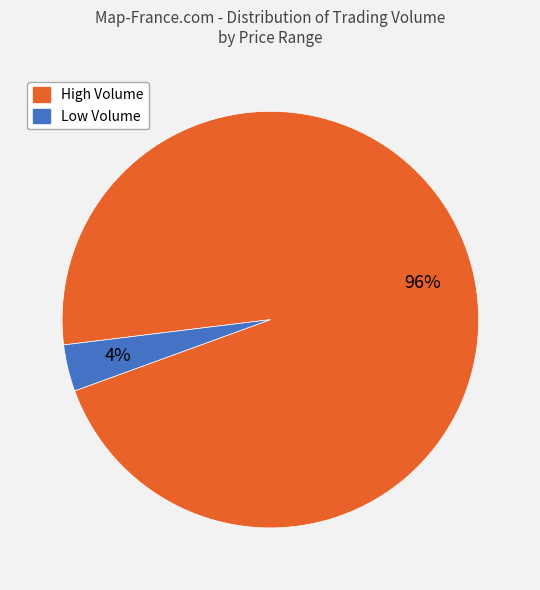

Is there a majority slice in this chart?

Yes